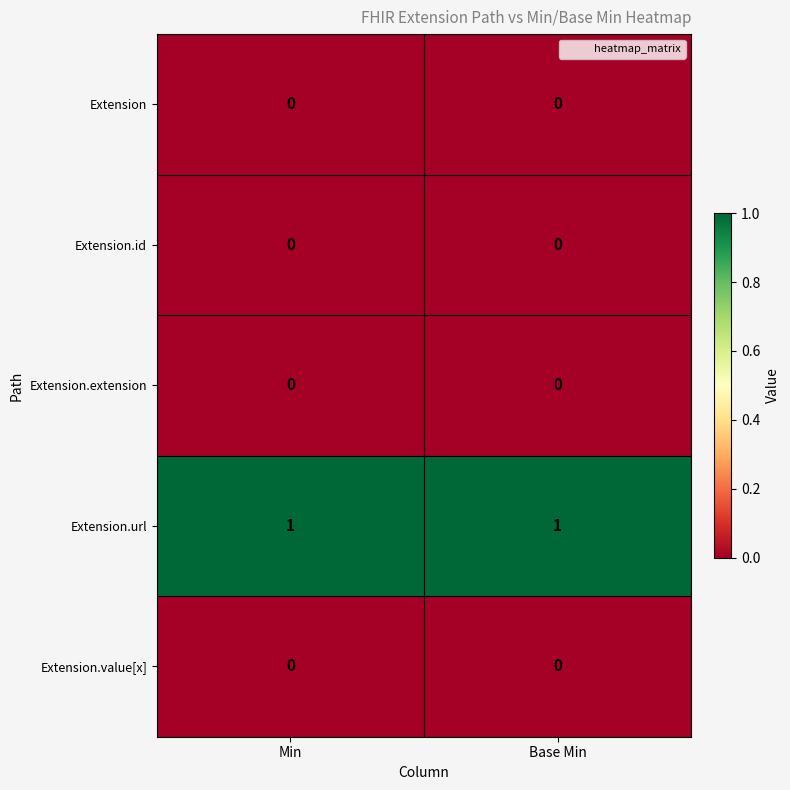

Reading left to right, extract all data points from this chart.

Extension: 0	0
Extension.id: 0	0
Extension.extension: 0	0
Extension.url: 1	1
Extension.value[x]: 0	0